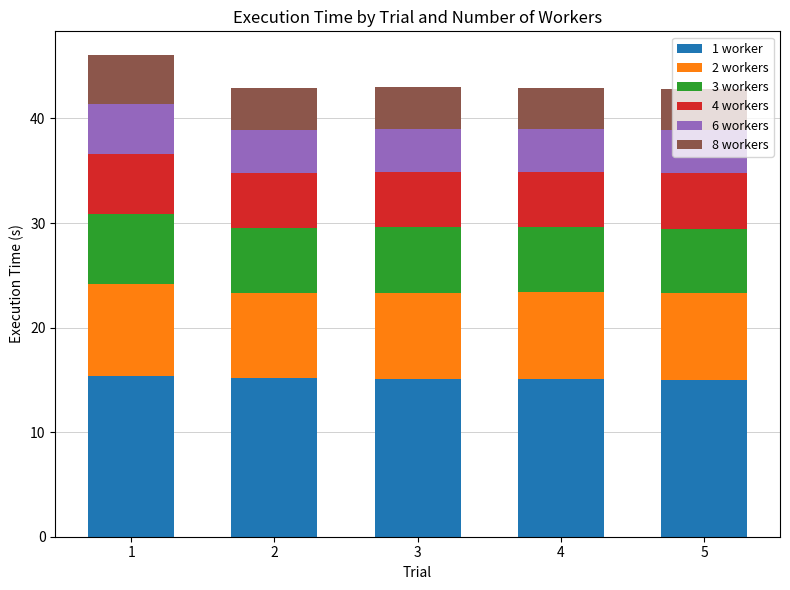

What is the total value across all series at 3?

43.0